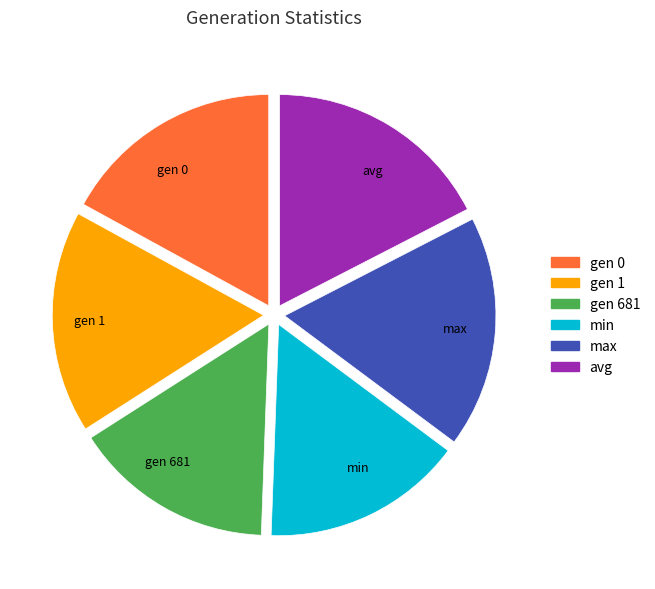

Count the number of slices in the pie.

6